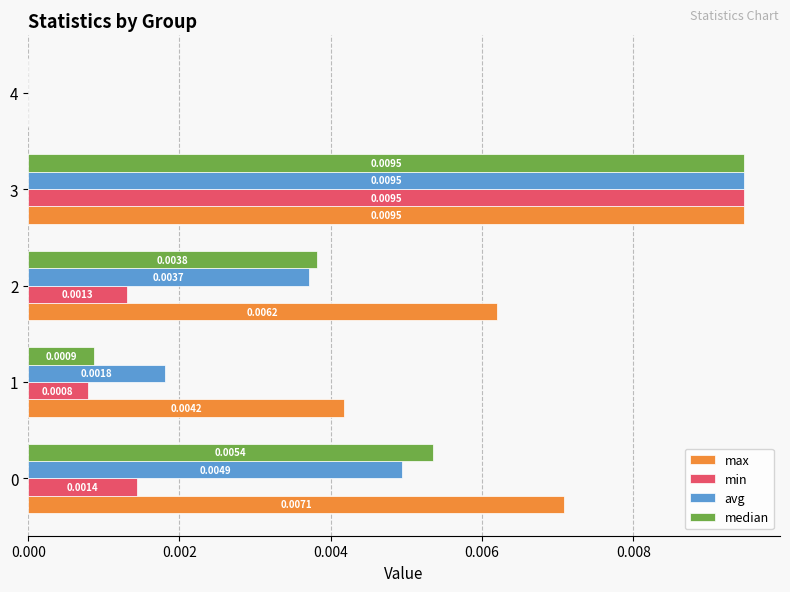

Between 1 and 3, which series saw the biggest shift?

min